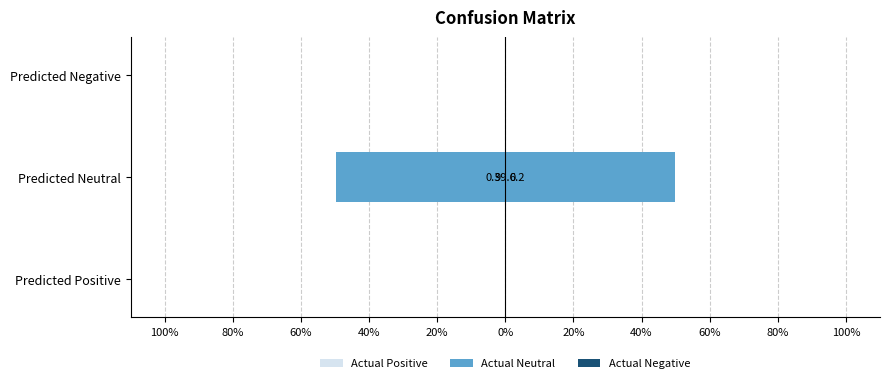

Reading left to right, extract all data points from this chart.

Actual Positive: 0.0	-0.3	0.0
Actual Neutral: 0.0	-49.8	0.0
Actual Negative: 0.0	0.2	0.0